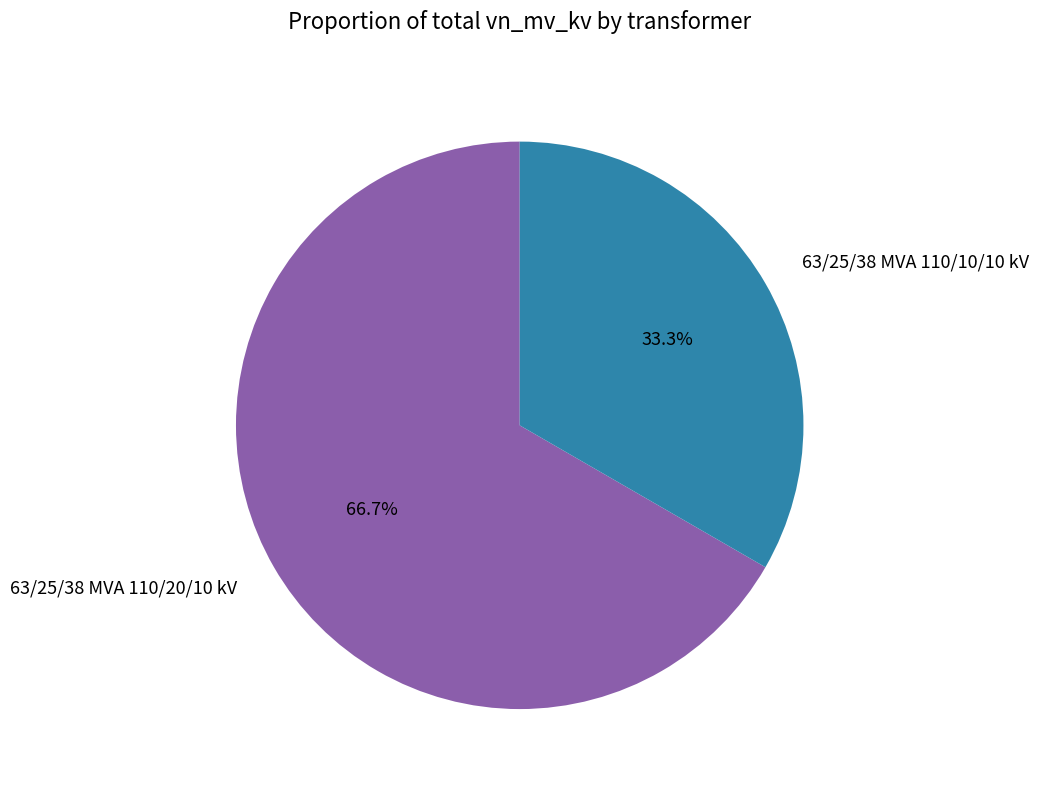

To the nearest percent, what is the difference between the 63/25/38 MVA 110/10/10 kV and 63/25/38 MVA 110/20/10 kV slice percentages?

33%